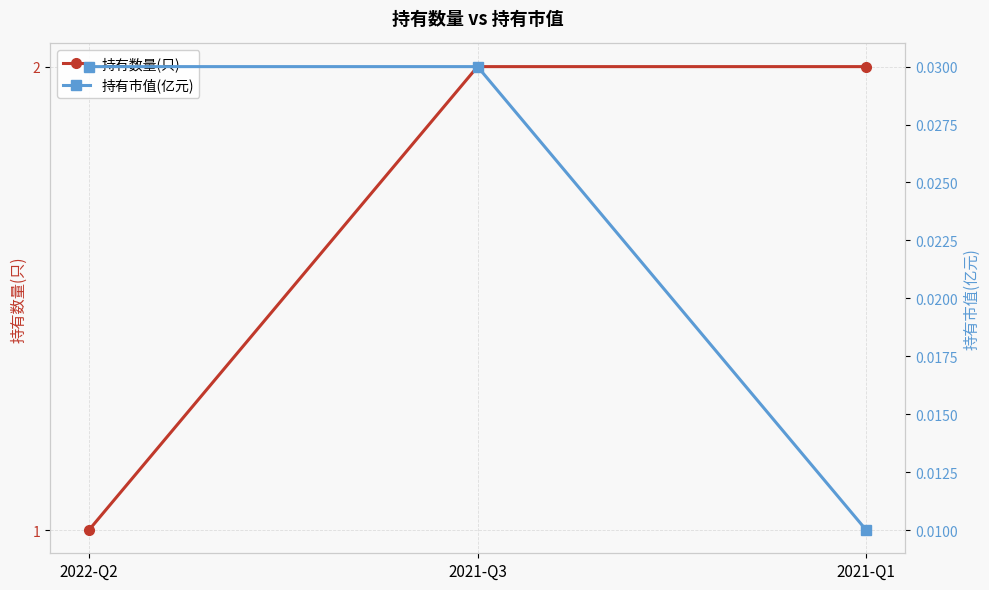

What is the label of the 2nd point from the left?

2021-Q3